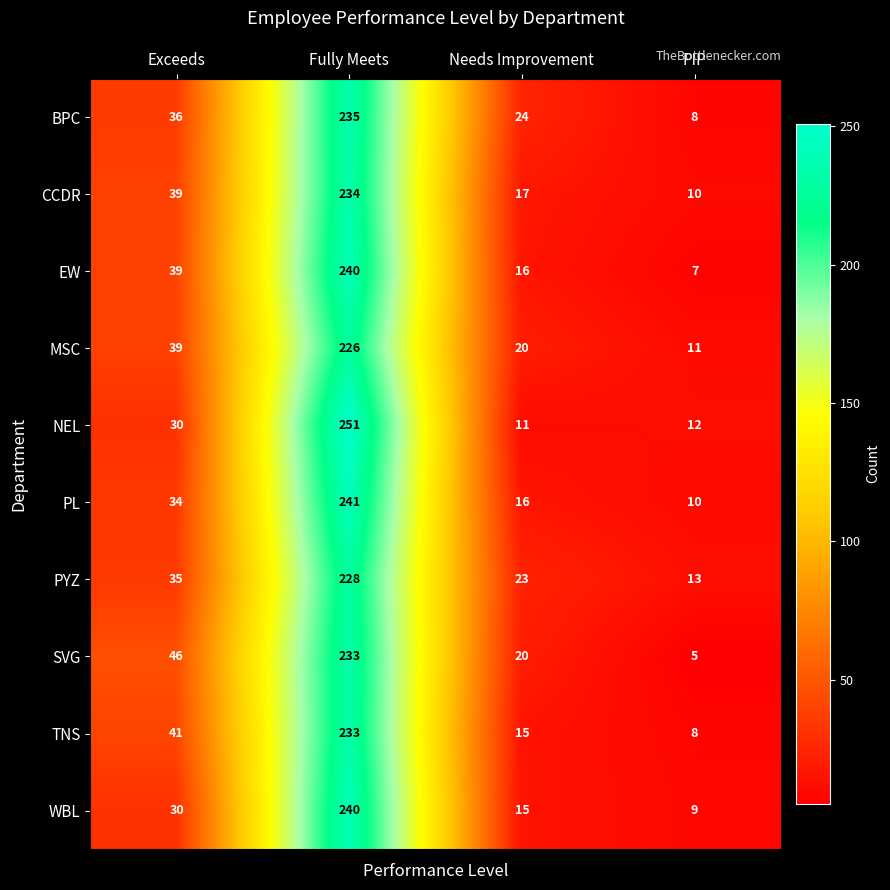

True or false: NEL has a value of 12 at PIP.

True